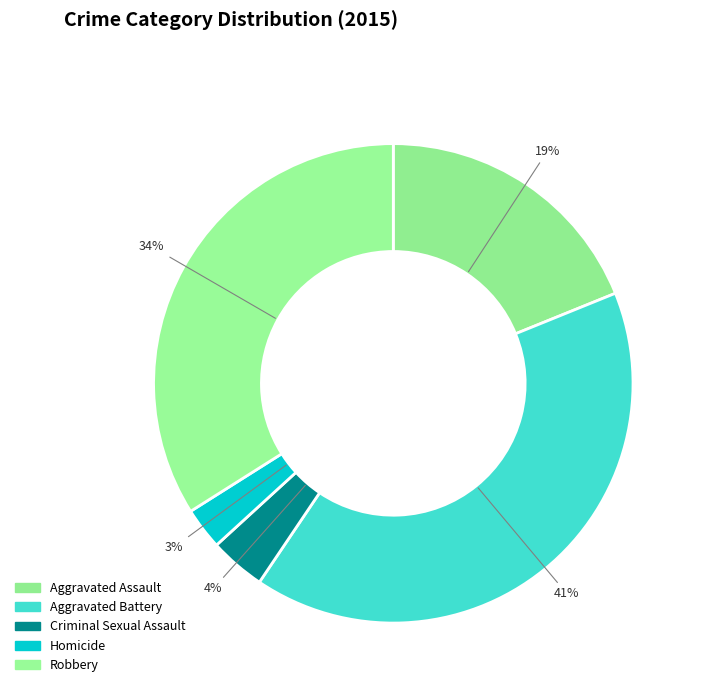

To the nearest percent, what is the difference between the Homicide and Aggravated Battery slice percentages?

38%